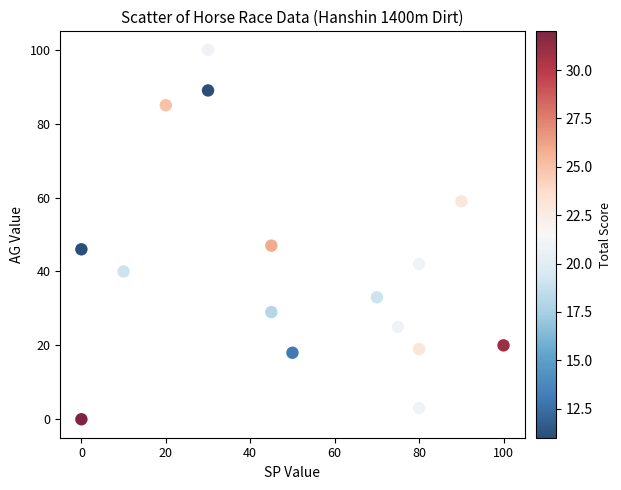

What is the range of Y values (max minus min)?

100